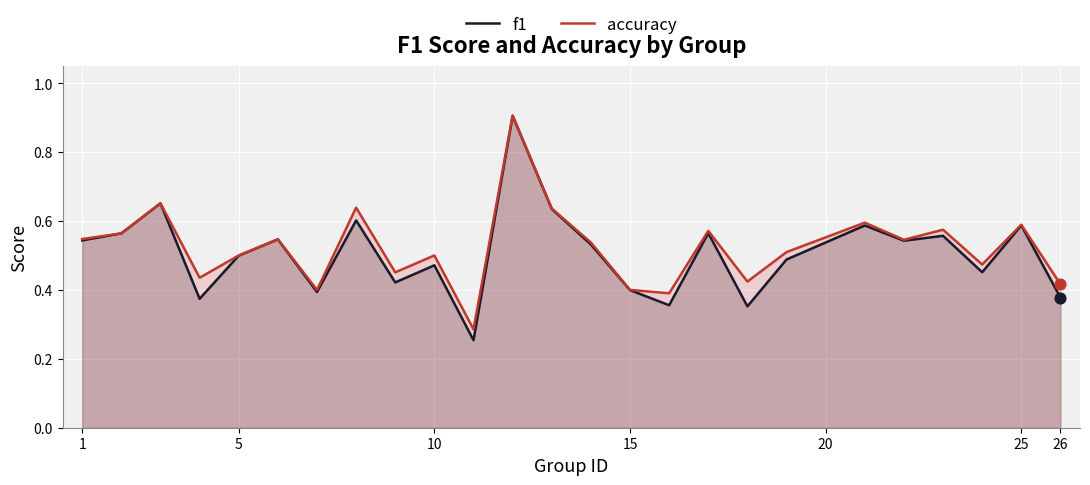

True or false: accuracy has a value of 0.4 at 15.

True